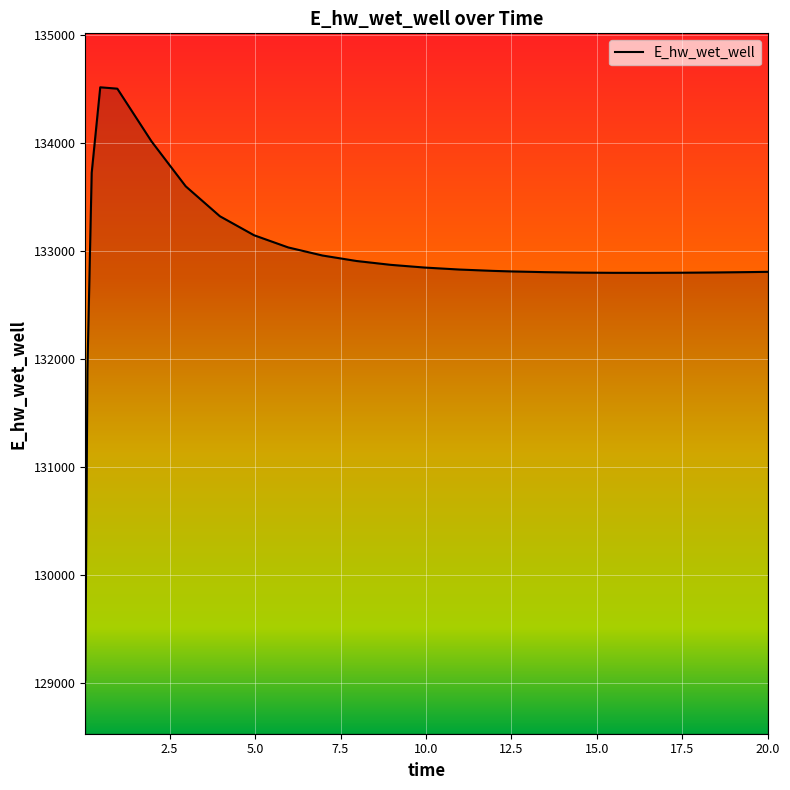

What is the difference between the maximum and minimum values?

5489.1